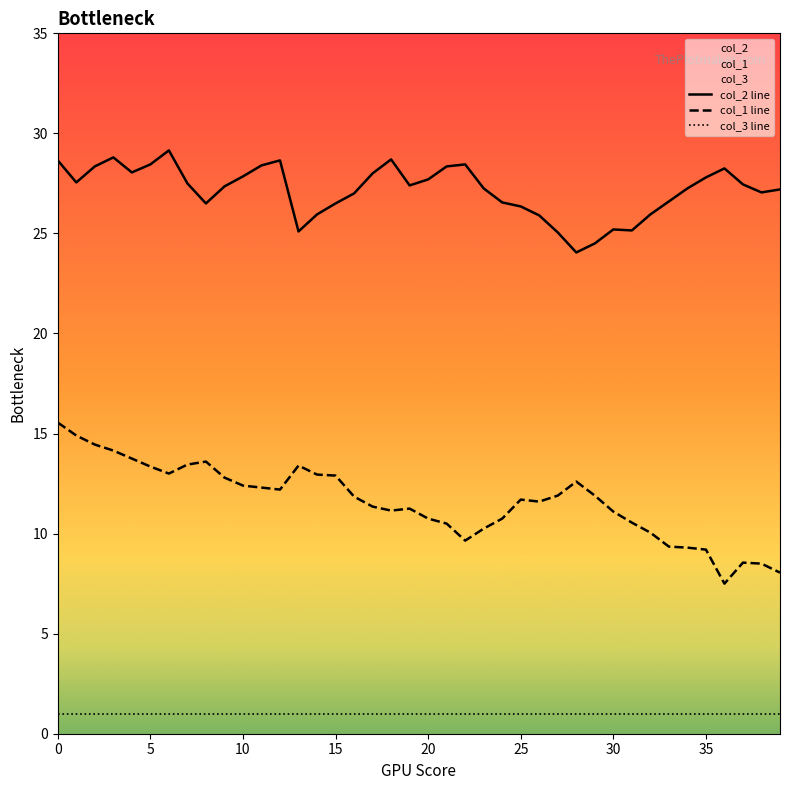

Where is col_1 line nearest to the value 11?

30